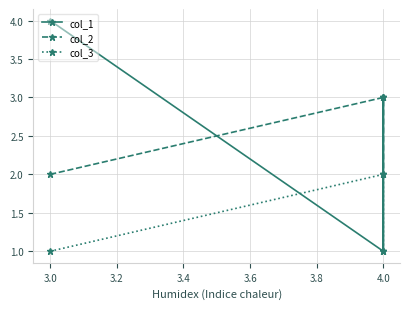

Between 3.0 and 3.2, which series saw the biggest shift?

col_1